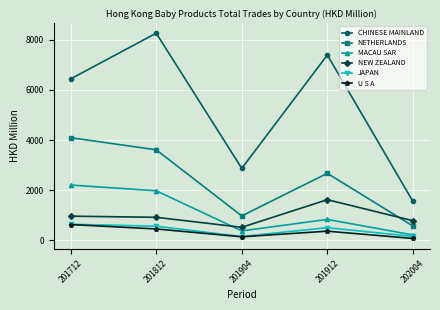

At which category does NETHERLANDS reach its first local peak?

201912